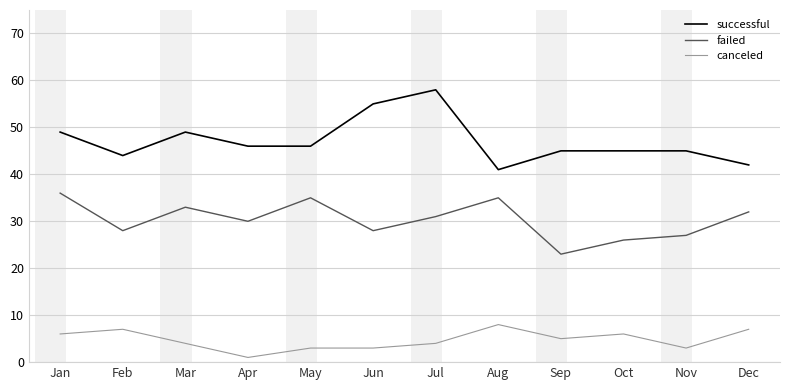

Where does the canceled series first go above 5?

Jan